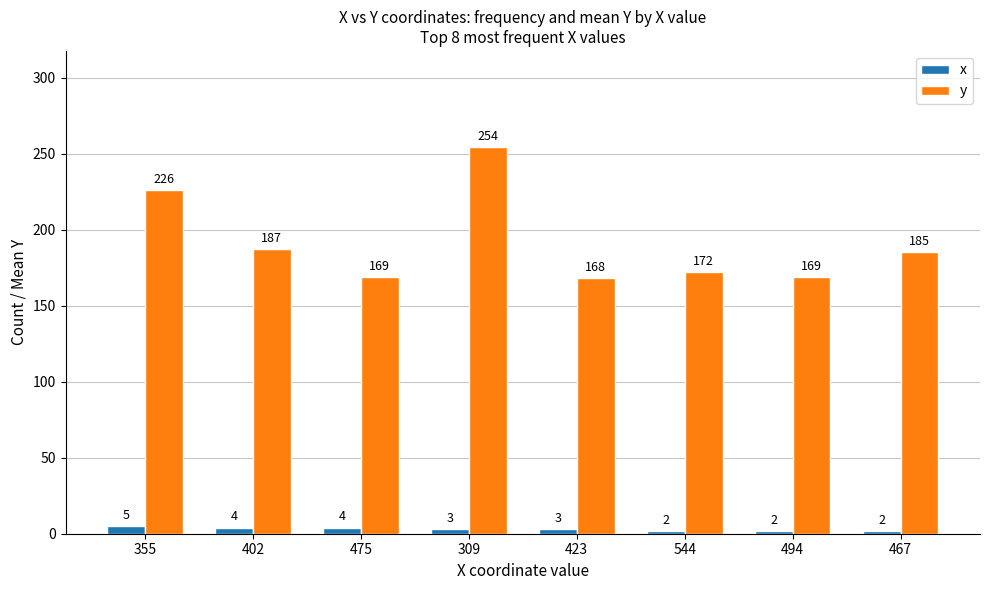

What is the average value of the x series?

3